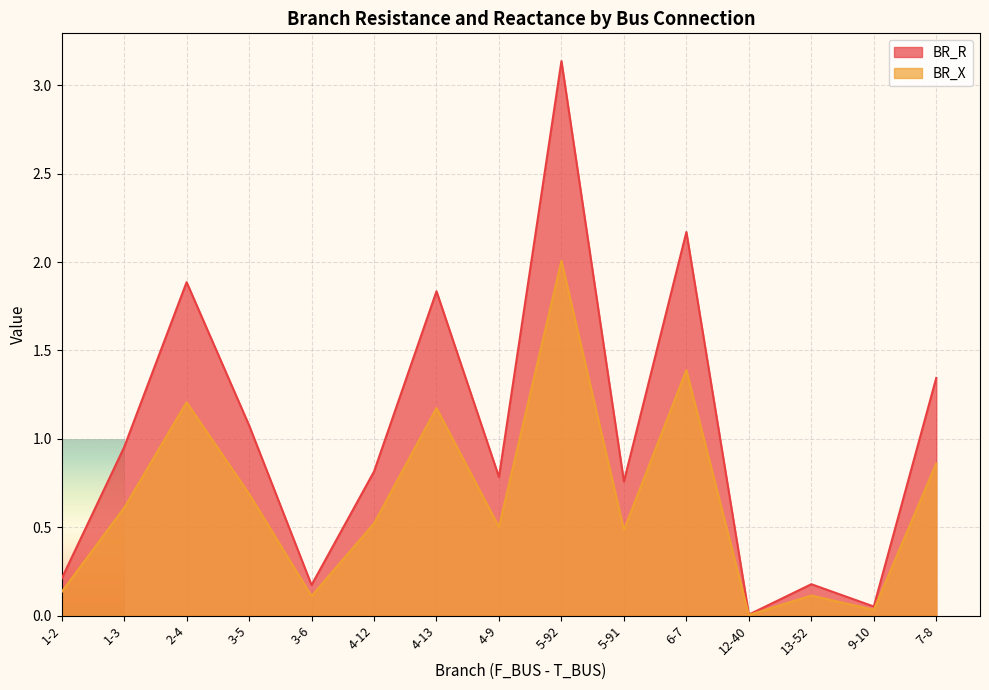

At which category is the sum across all series the highest?

5-92